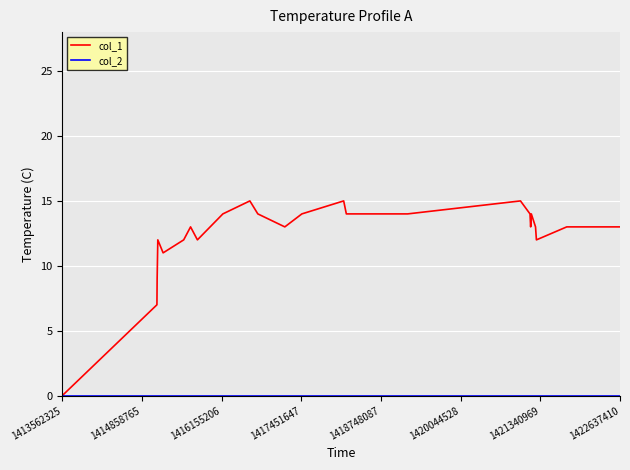

Is this an area chart (filled region under the line)?

No